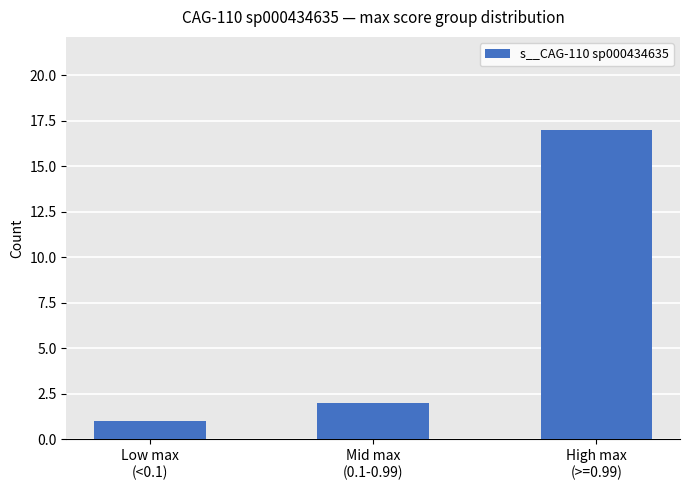

How many bars are there in total?

3